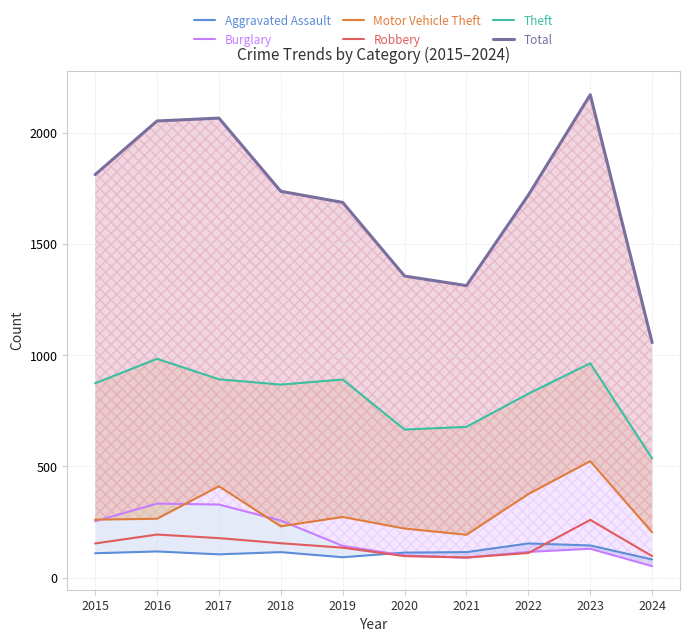

What is the smallest value displayed?

52